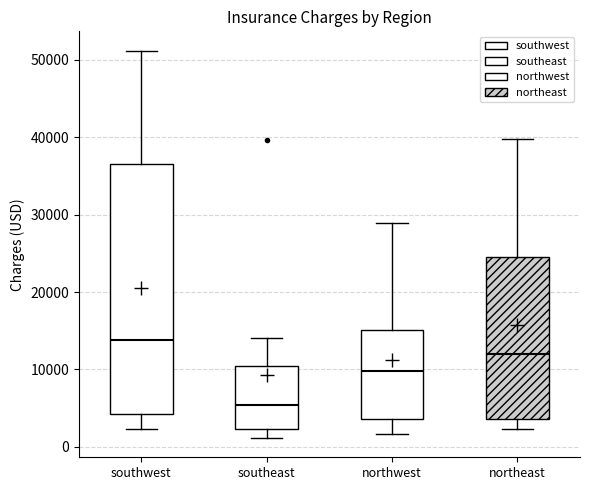

Reading left to right, read every box against the y-axis: the position of its median line, the range the box covers, and the ends of its whiskers. The values are not printed on the chart, so give them approximately, as read against the axis.

southwest: median 14000, box 4000 to 37000, whiskers 2000 to 51000
southeast: median 5000, box 2000 to 10000, whiskers 1000 to 14000
northwest: median 10000, box 4000 to 15000, whiskers 2000 to 29000
northeast: median 12000, box 4000 to 24000, whiskers 2000 to 40000